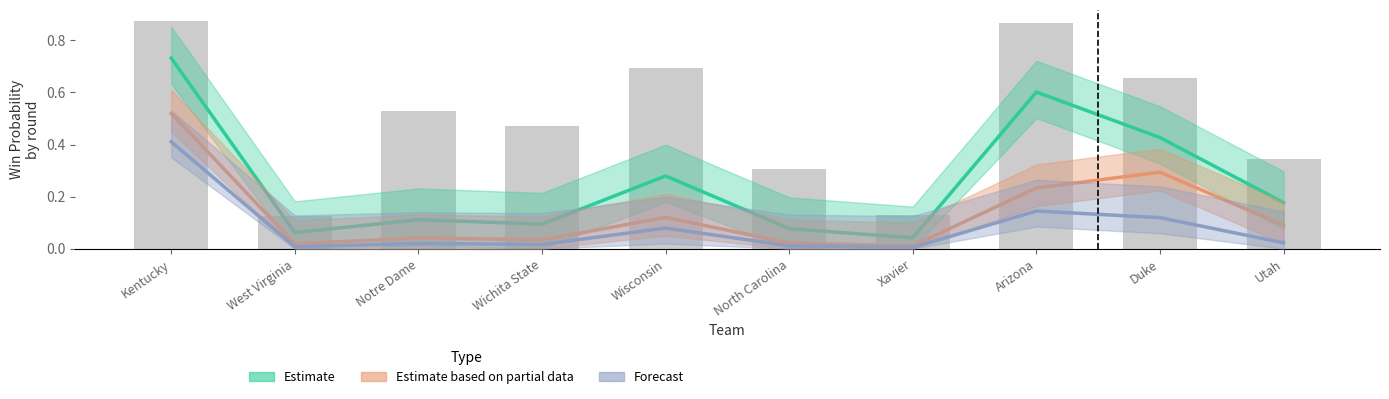

True or false: Estimate based on partial data has a value of 0.0 at Wichita State.

False